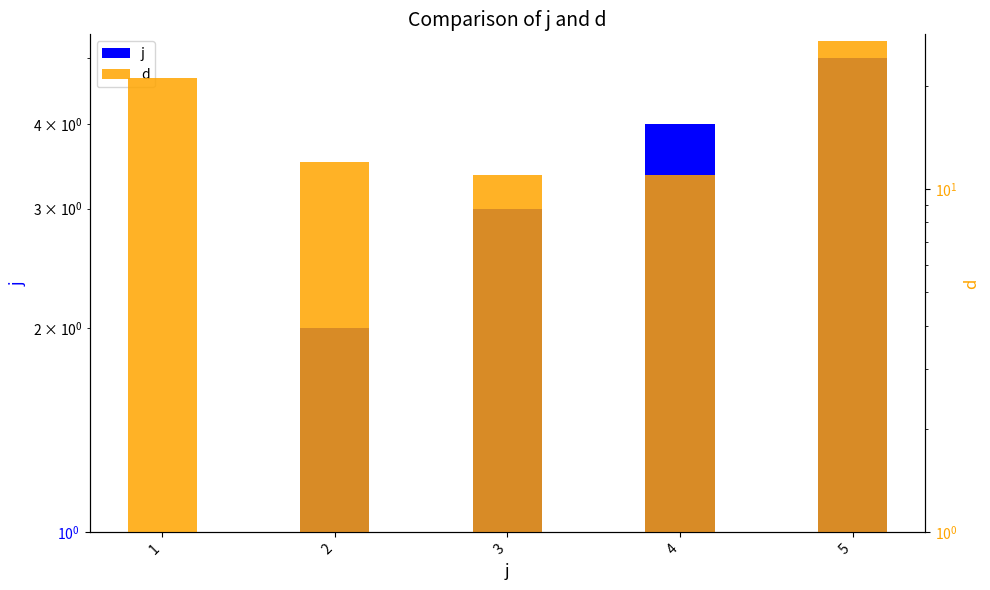

At which category is the sum across all series the highest?

5